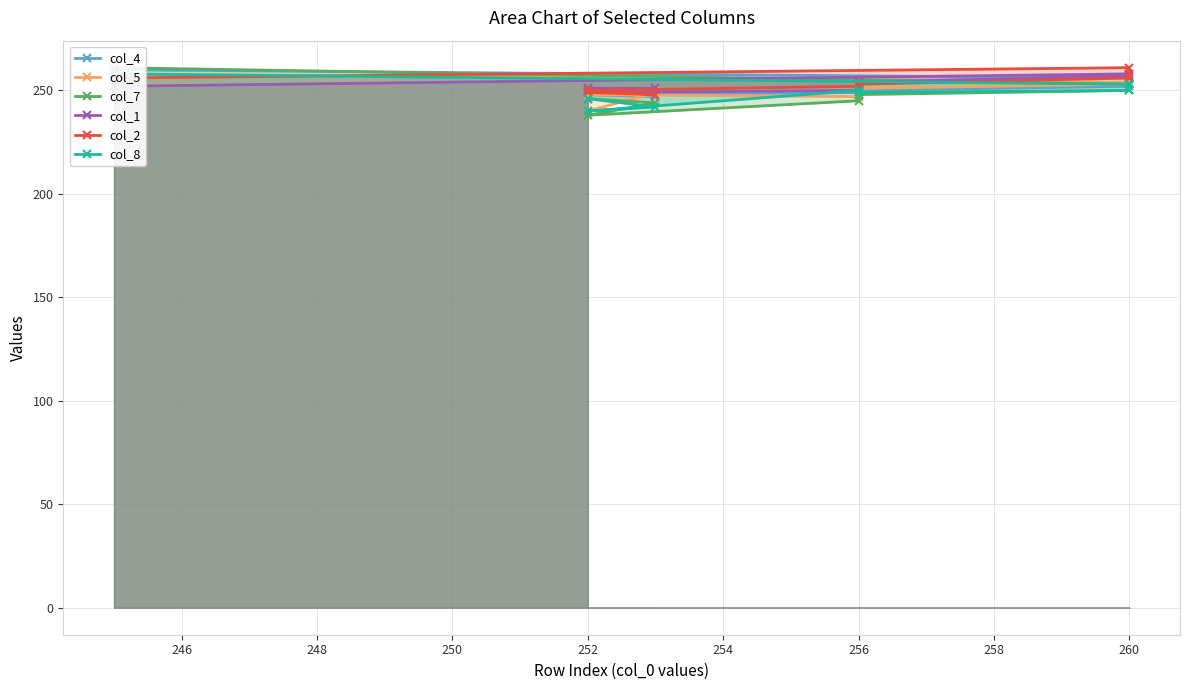

Which series has the widest spread of values?

col_7